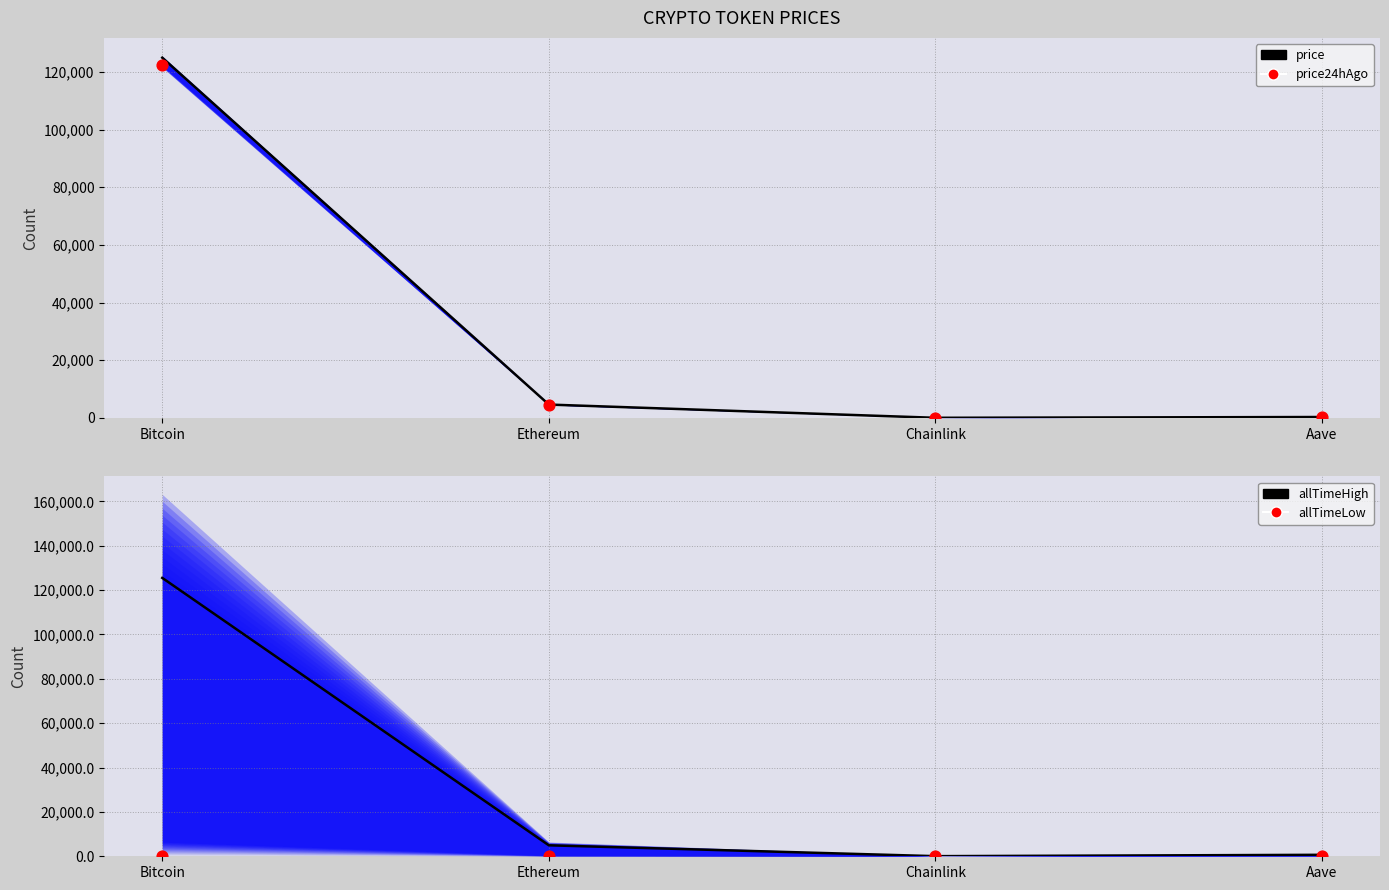

At which category is the sum across all series the highest?

Bitcoin